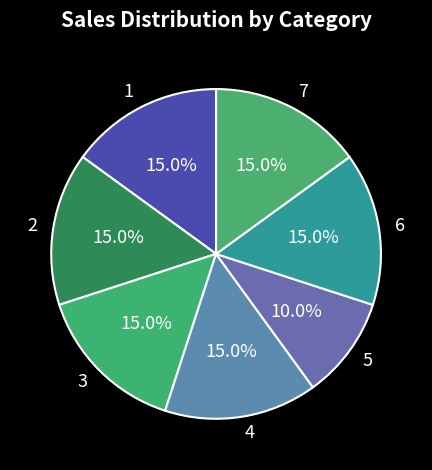

Which category has the smallest portion of the pie?

5